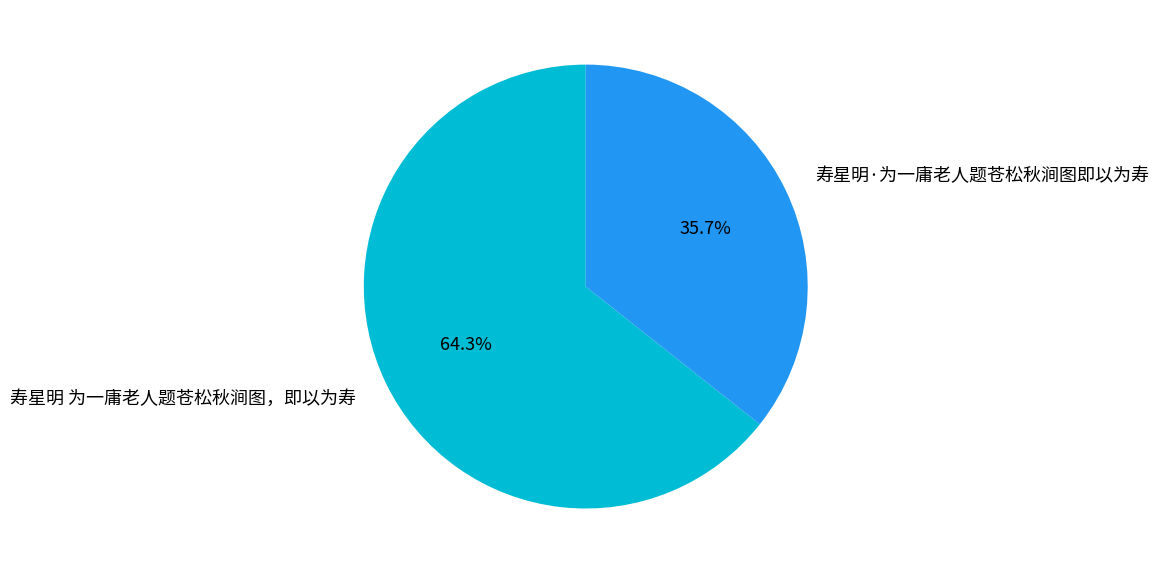

To the nearest percent, what is the average slice percentage?

50%